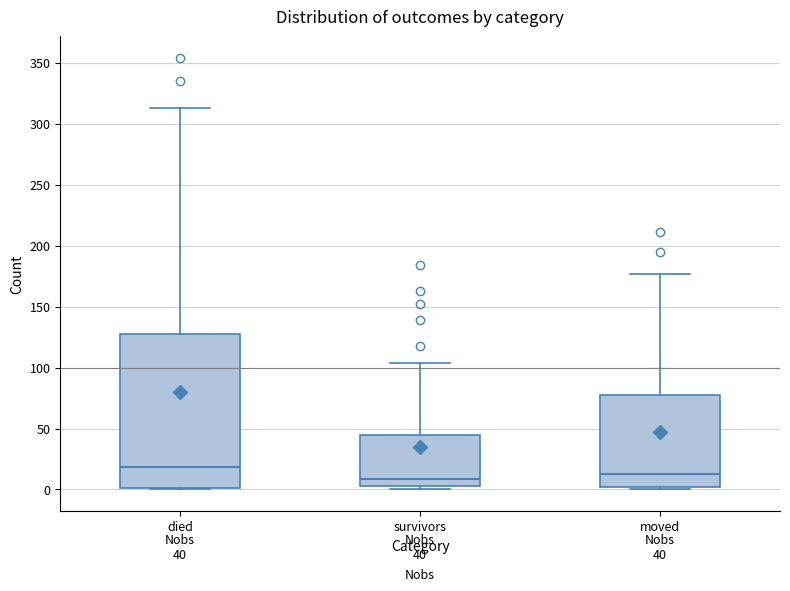

Which box's median line is the highest?

died